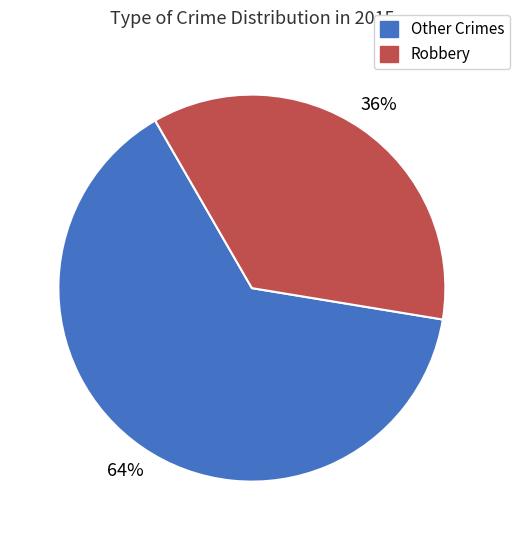

Does Robbery account for over 50% of the chart?

No